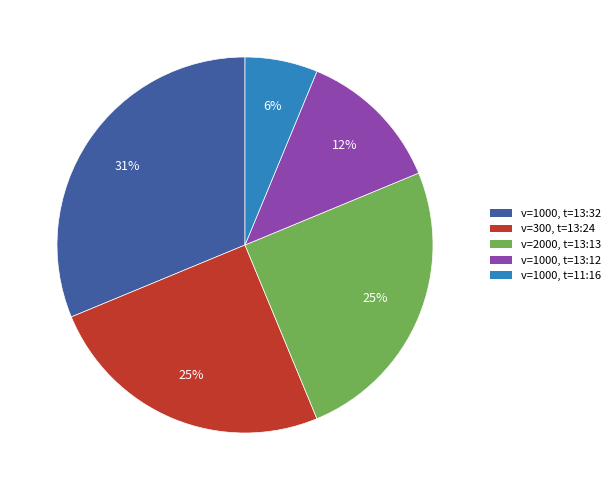

Is v=2000, t=13:13 the majority of the pie?

No